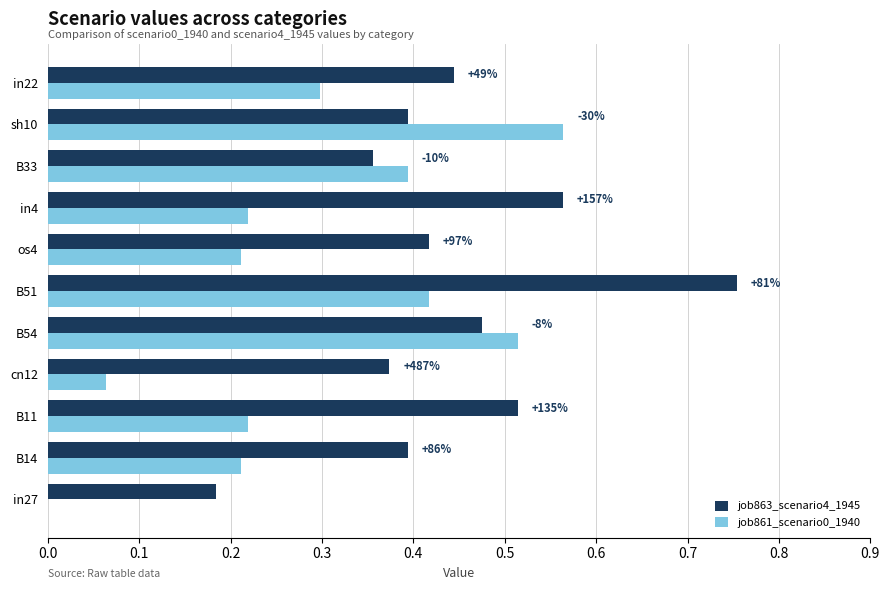

Which series has the largest total across all categories?

job863_scenario4_1945